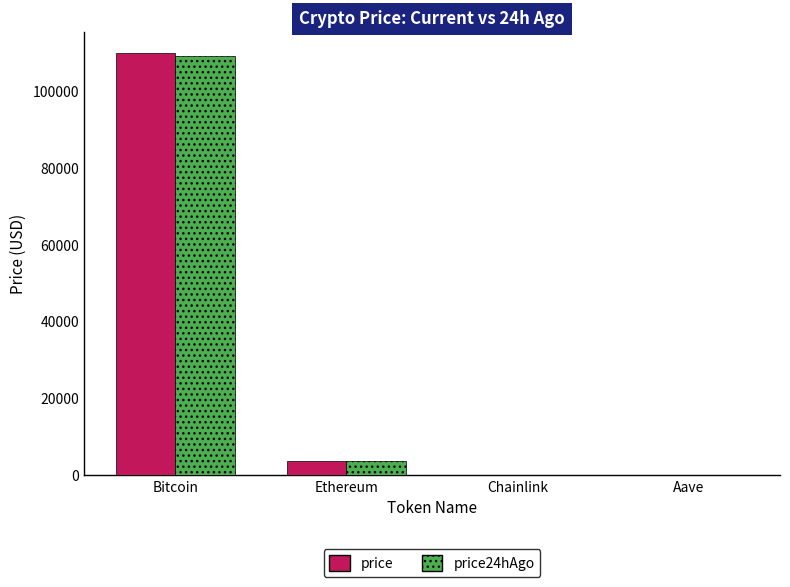

Is the value of price24hAgo at Aave greater than the value of price at Ethereum?

No